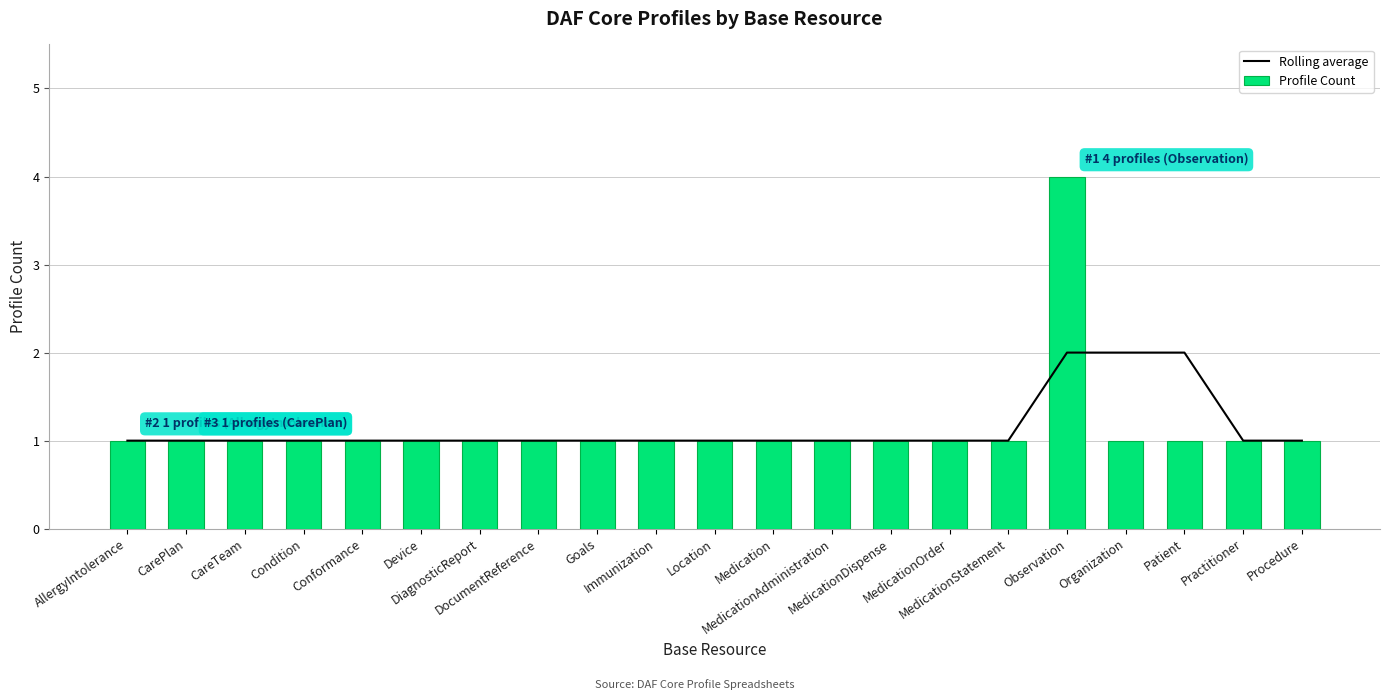

What is the difference between the second highest and second lowest values in the Rolling average series?

1